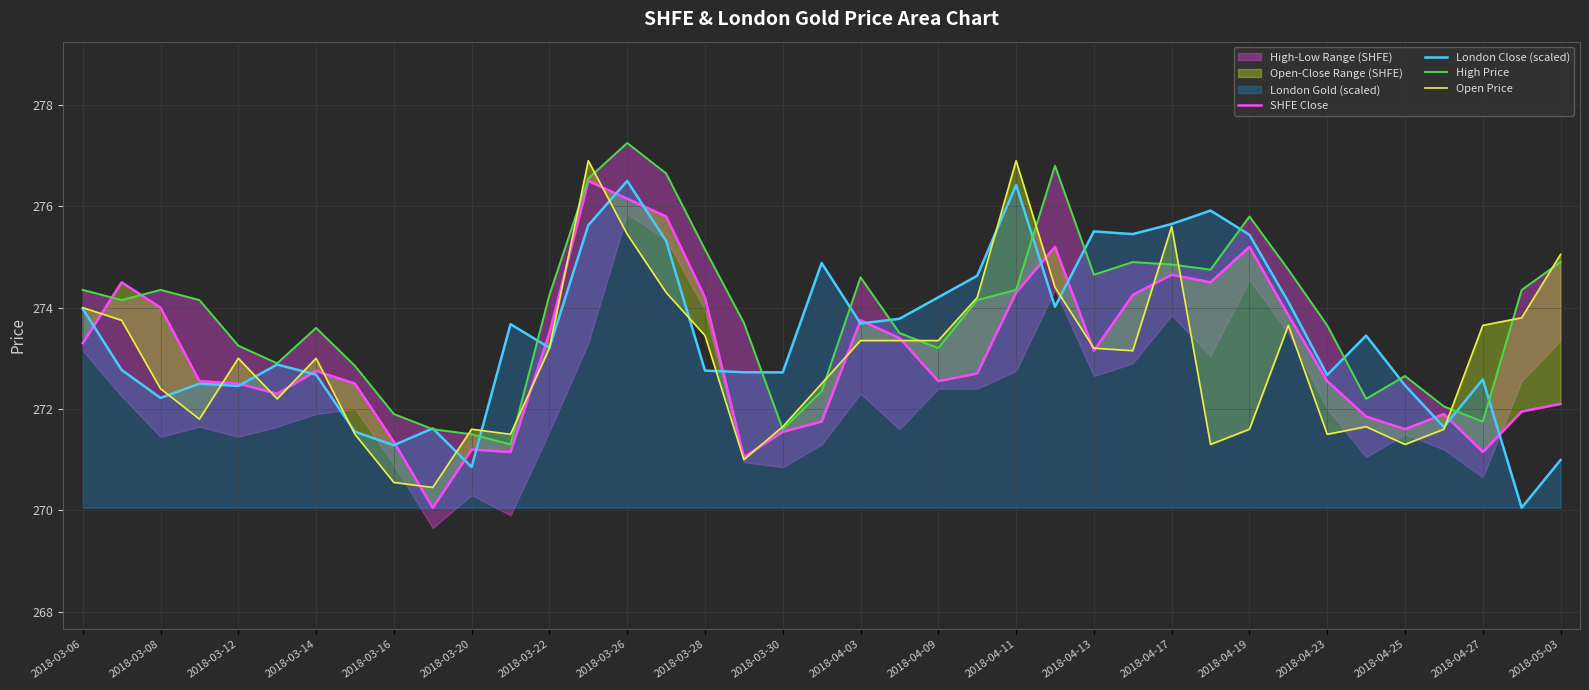

Where does the London Close (scaled) series first go above 273?

2018-03-06